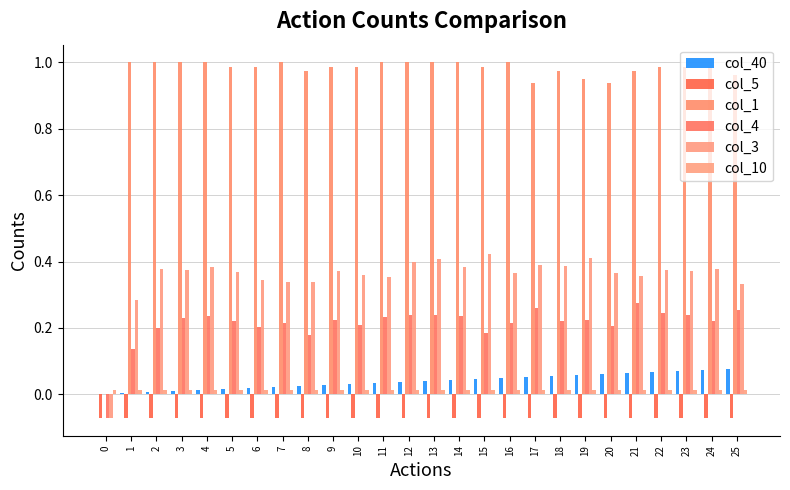

True or false: col_4 has a value of 0.1 at 15.

False